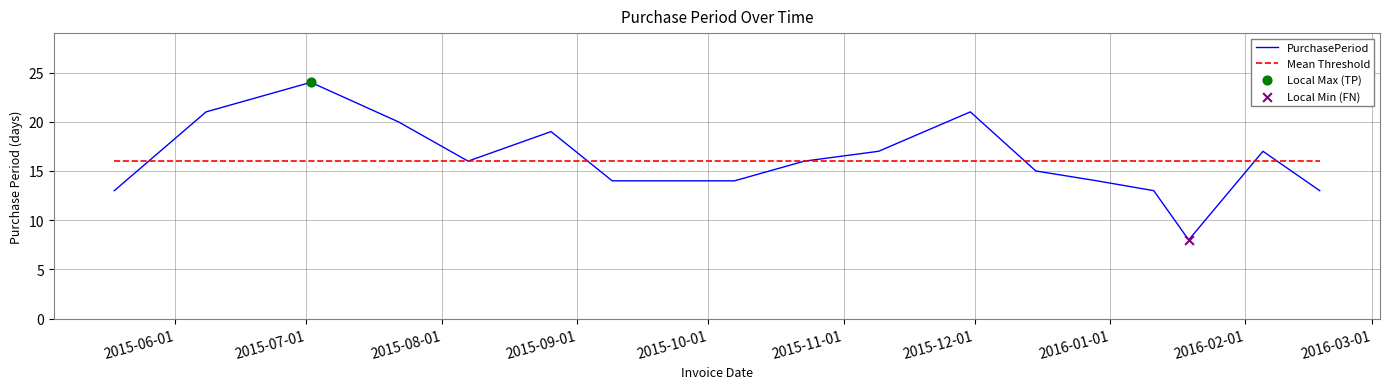

What is the maximum value for Mean Threshold?

16.1